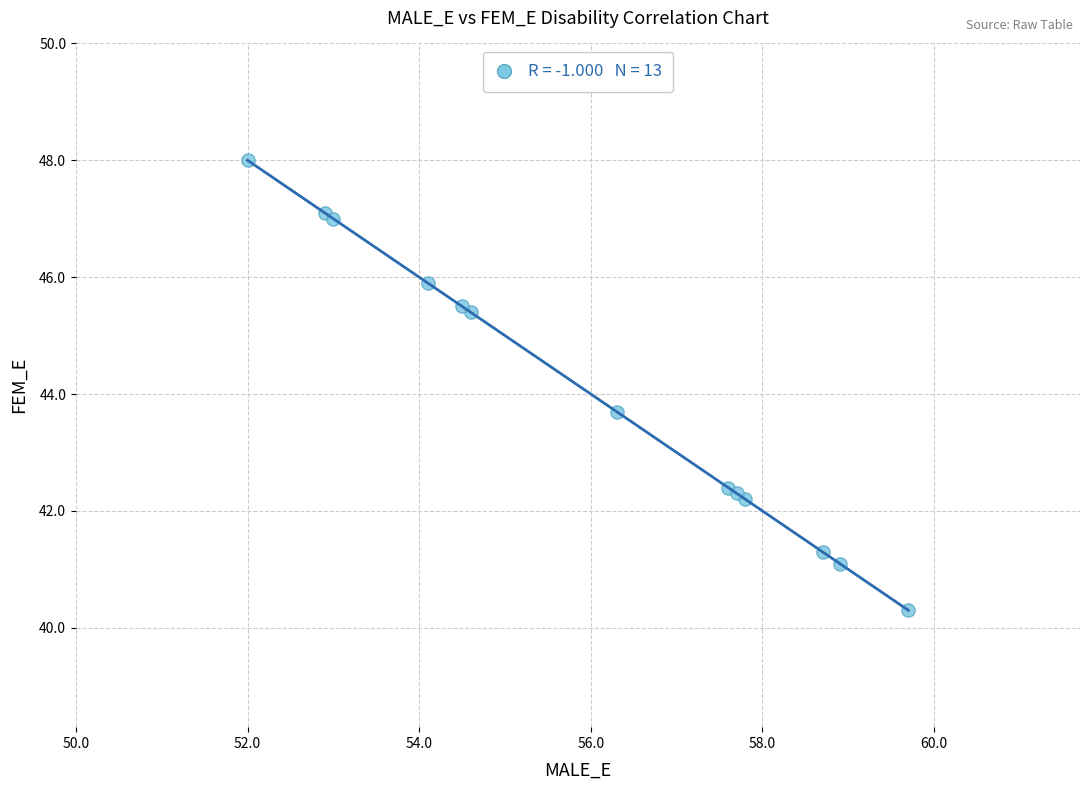

What Y value in the scatter plot is closest to 44?

43.7